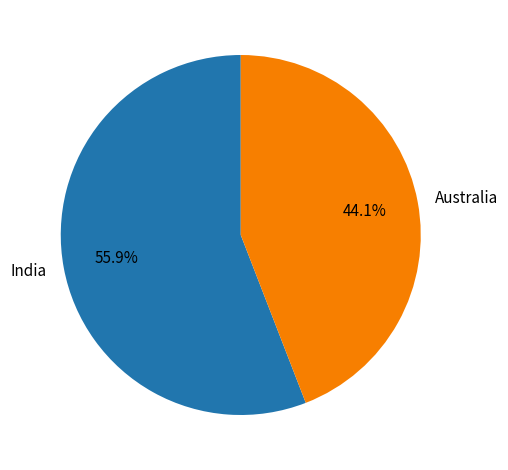

What percentage is the Australia slice, to the nearest percent?

44%